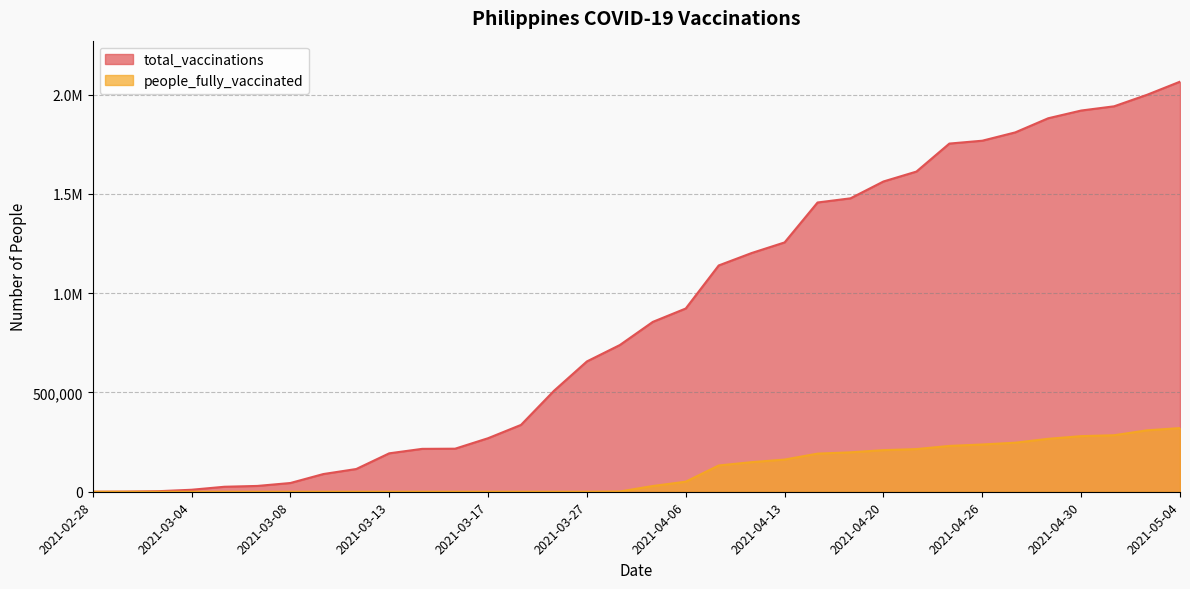

What are all the series names shown in the legend?

total_vaccinations, people_fully_vaccinated